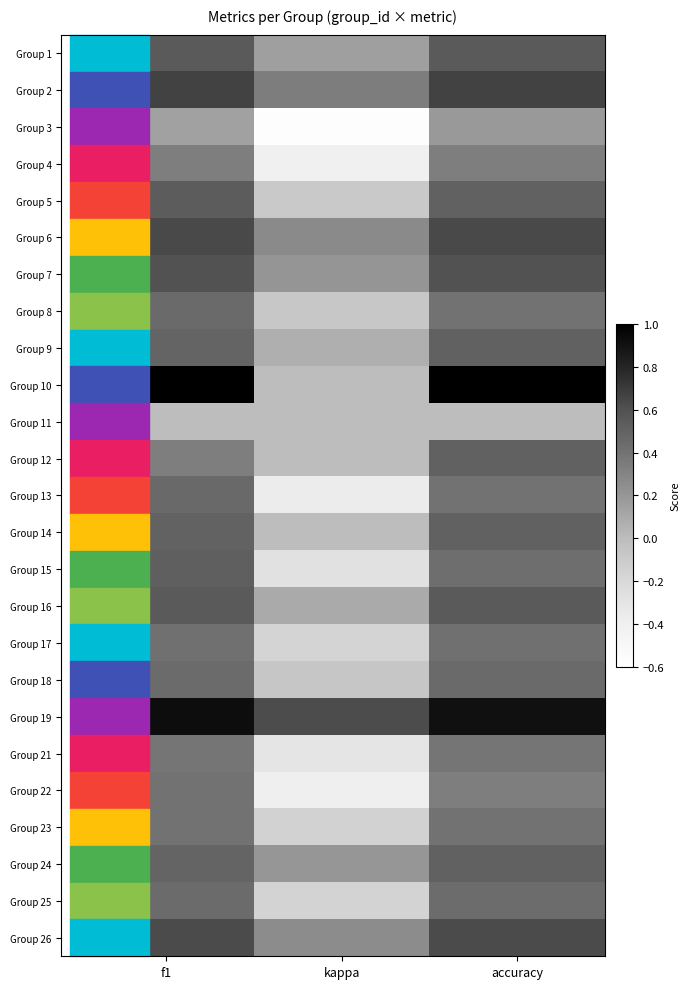

What is the smallest value displayed?

-0.6